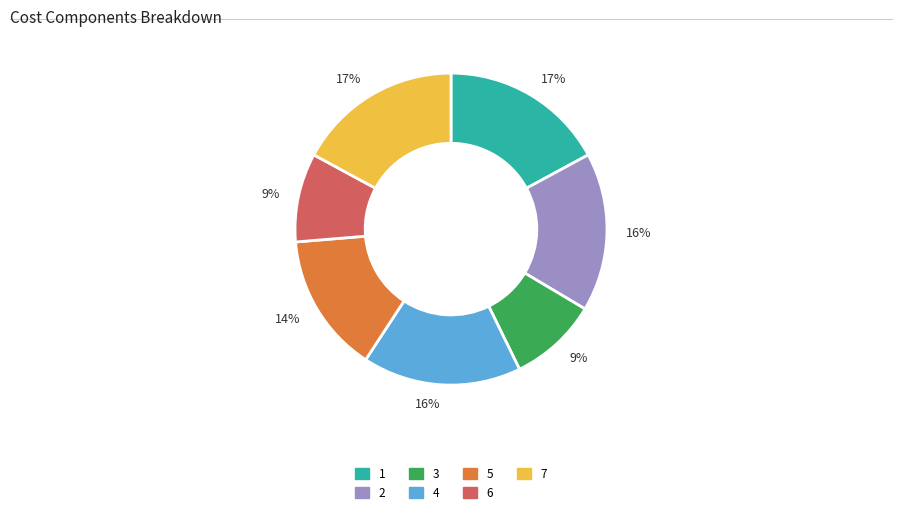

To the nearest percent, what is the difference between the largest and smallest slice percentages?

8%